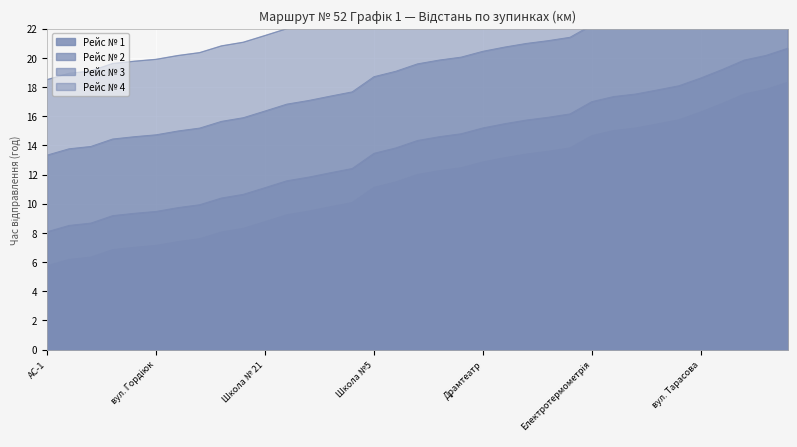

Rank the series by their maximum value, from lowest to highest.

Рейс № 1, Рейс № 2, Рейс № 3, Рейс № 4